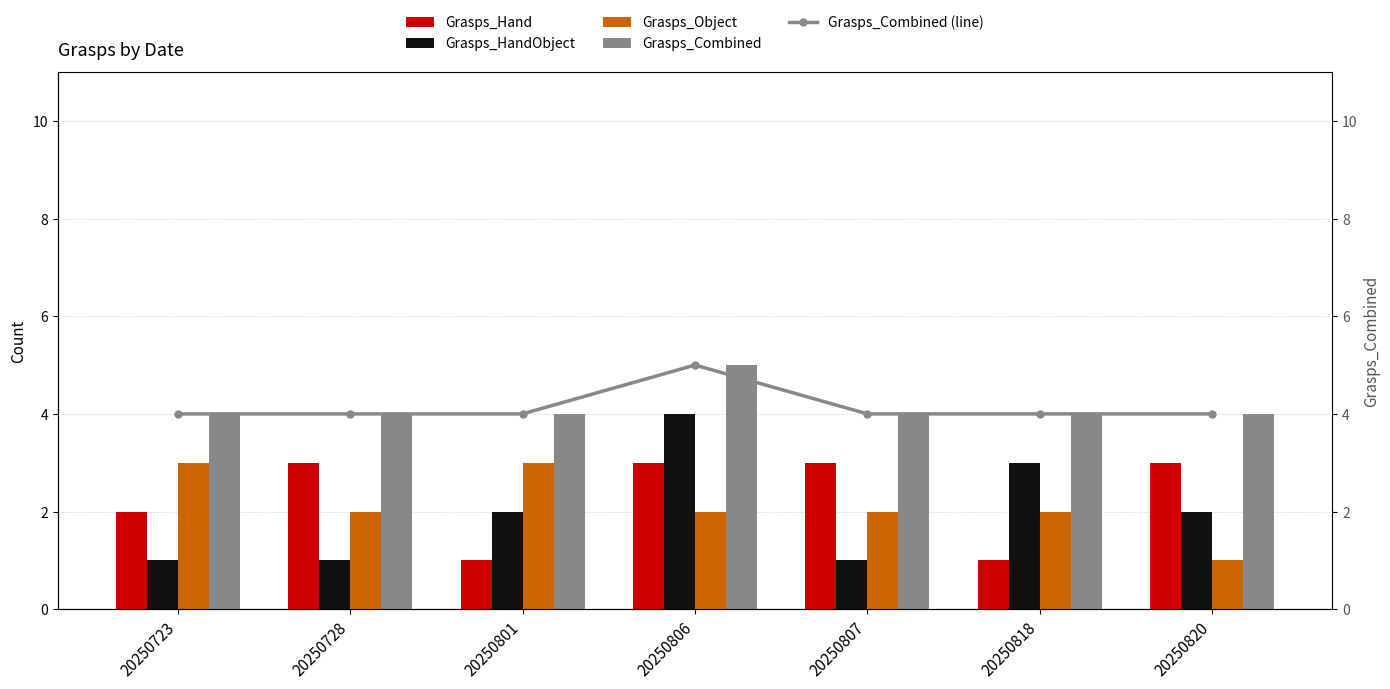

Rank the series at 20250807 from lowest to highest value.

Grasps_HandObject, Grasps_Object, Grasps_Hand, Grasps_Combined, Grasps_Combined (line)